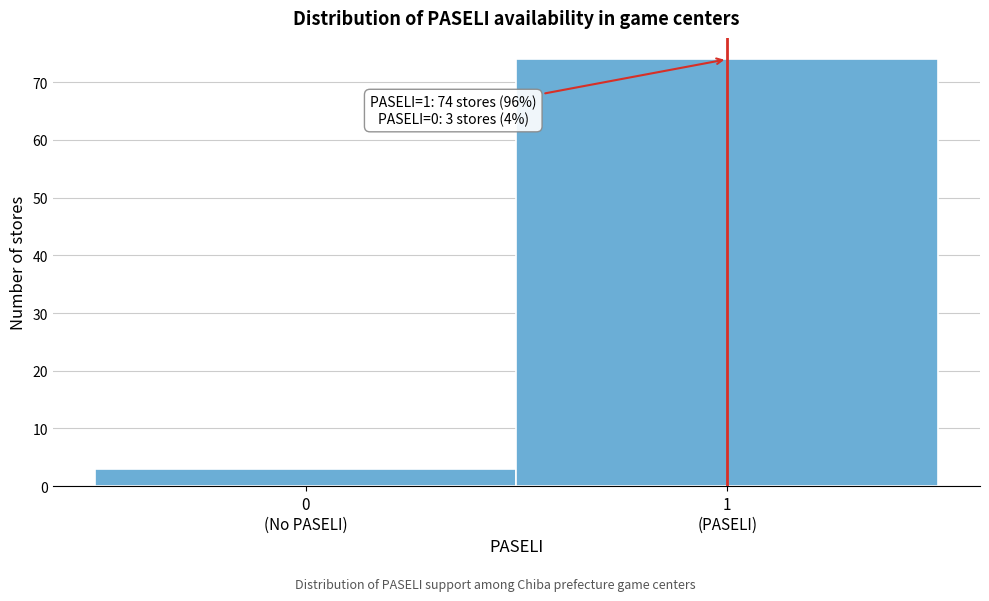

Reading left to right, list all the values displayed in this chart.

3	74